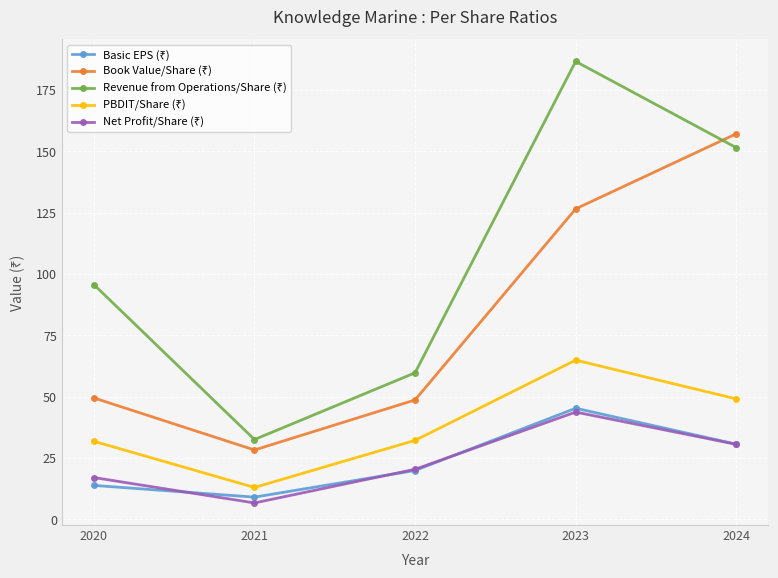

How many lines are shown in the chart?

5